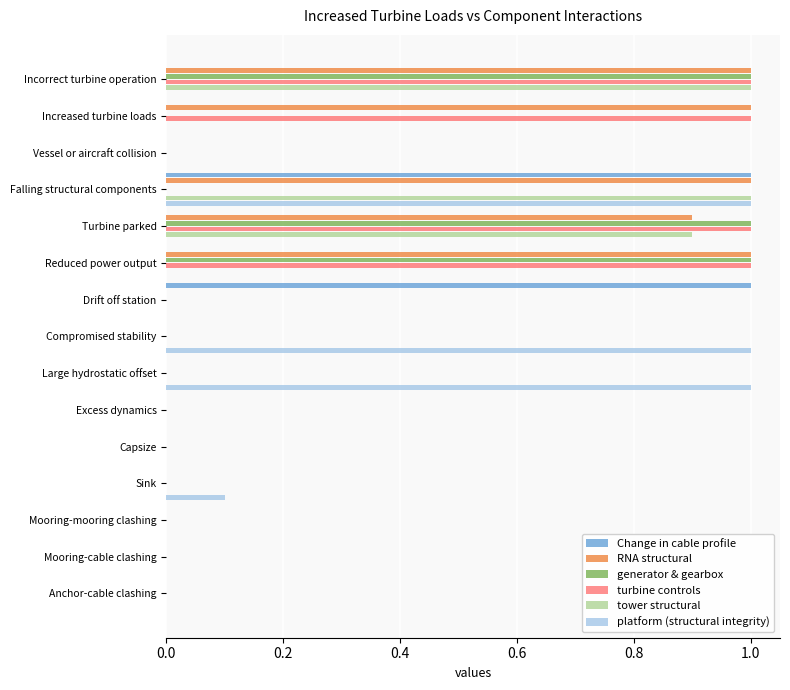

What is the maximum value for turbine controls?

1.0